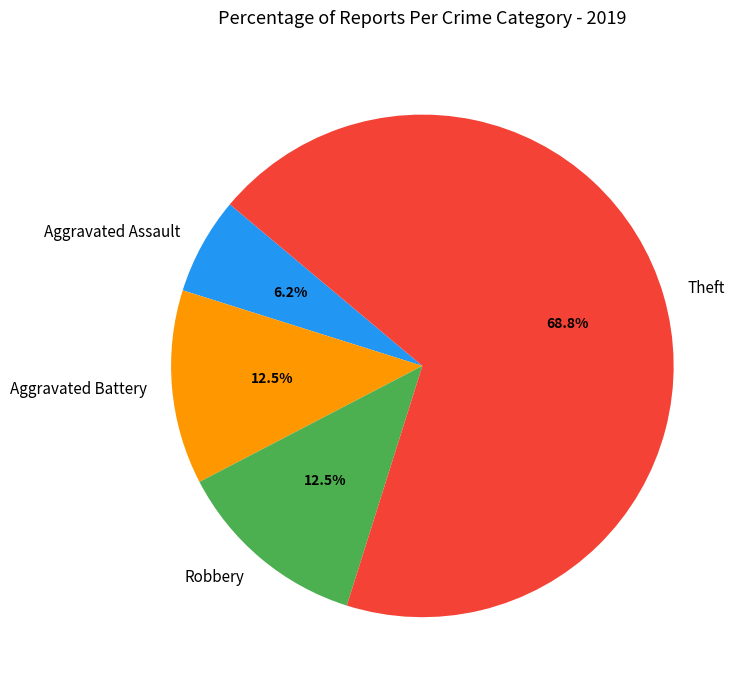

Which slice is the largest?

Theft